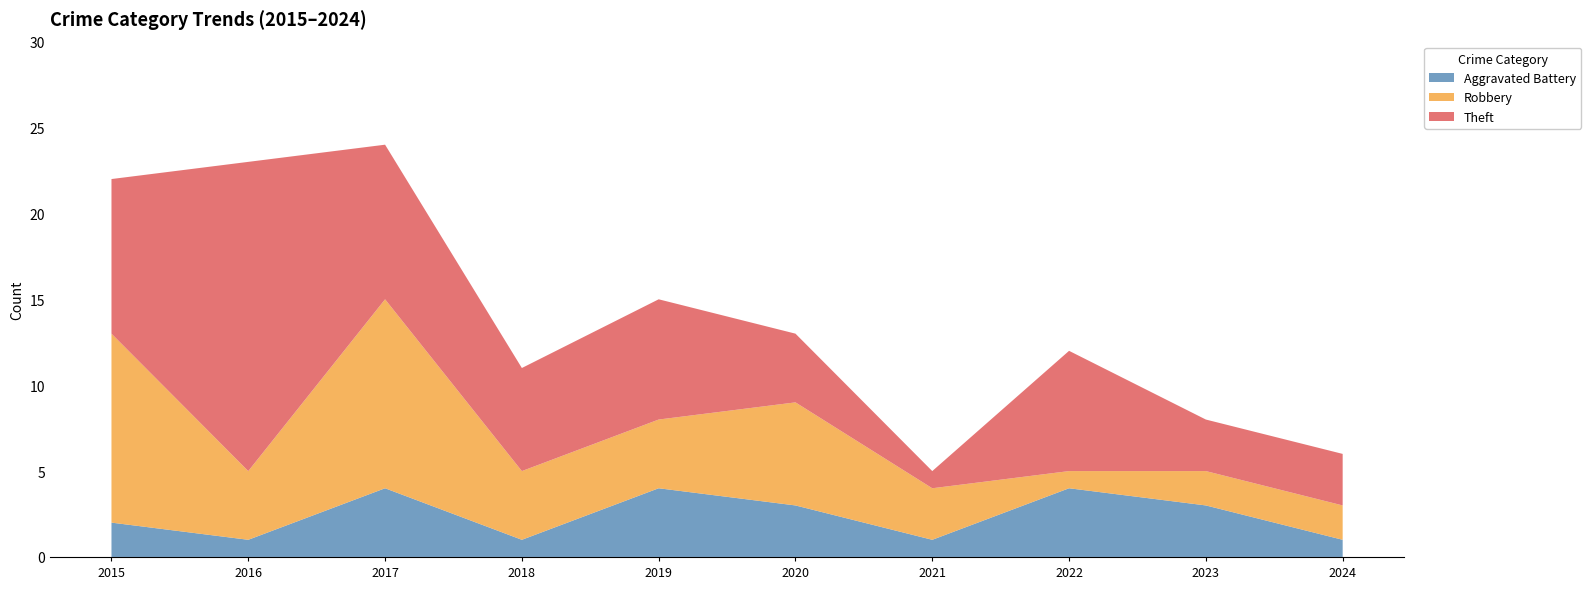

Reading left to right, transcribe all the data shown in this chart.

Aggravated Battery: 2015=2	2016=1	2017=4	2018=1	2019=4	2020=3	2021=1	2022=4	2023=3	2024=1
Robbery: 2015=11	2016=4	2017=11	2018=4	2019=4	2020=6	2021=3	2022=1	2023=2	2024=2
Theft: 2015=9	2016=18	2017=9	2018=6	2019=7	2020=4	2021=1	2022=7	2023=3	2024=3